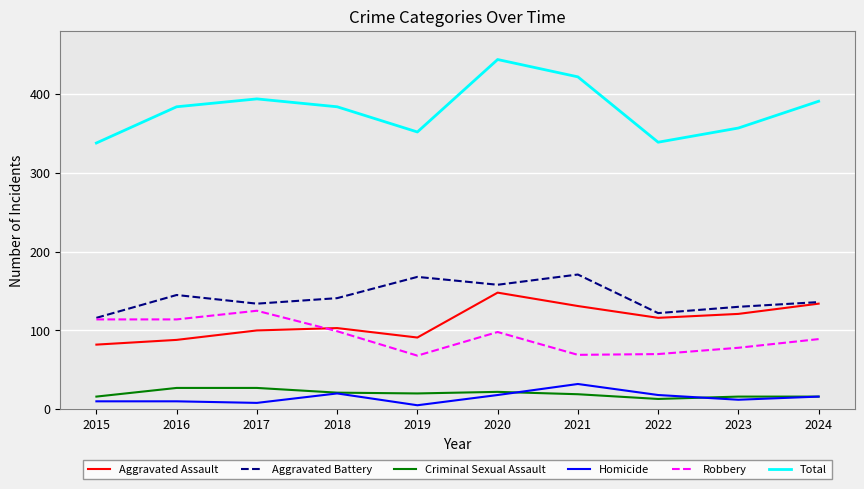

Which series changed the most between 2017 and 2019?

Robbery